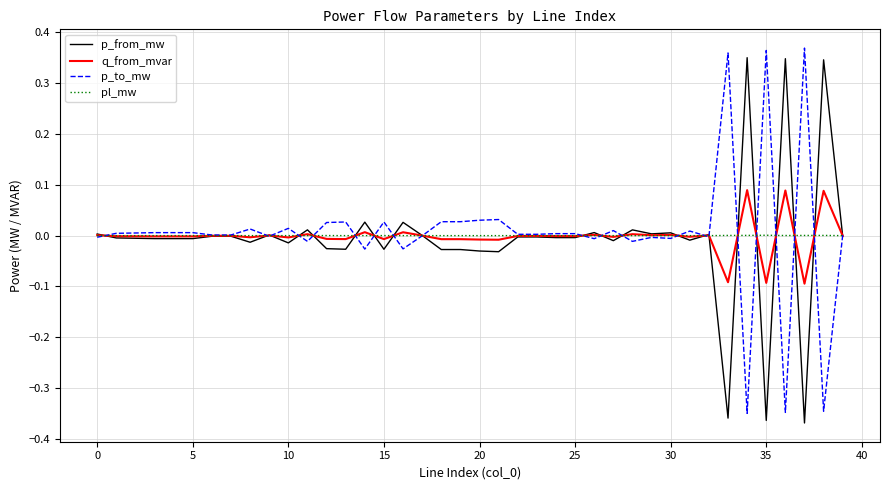

List the series in order of their peak value, highest first.

p_to_mw, p_from_mw, q_from_mvar, pl_mw